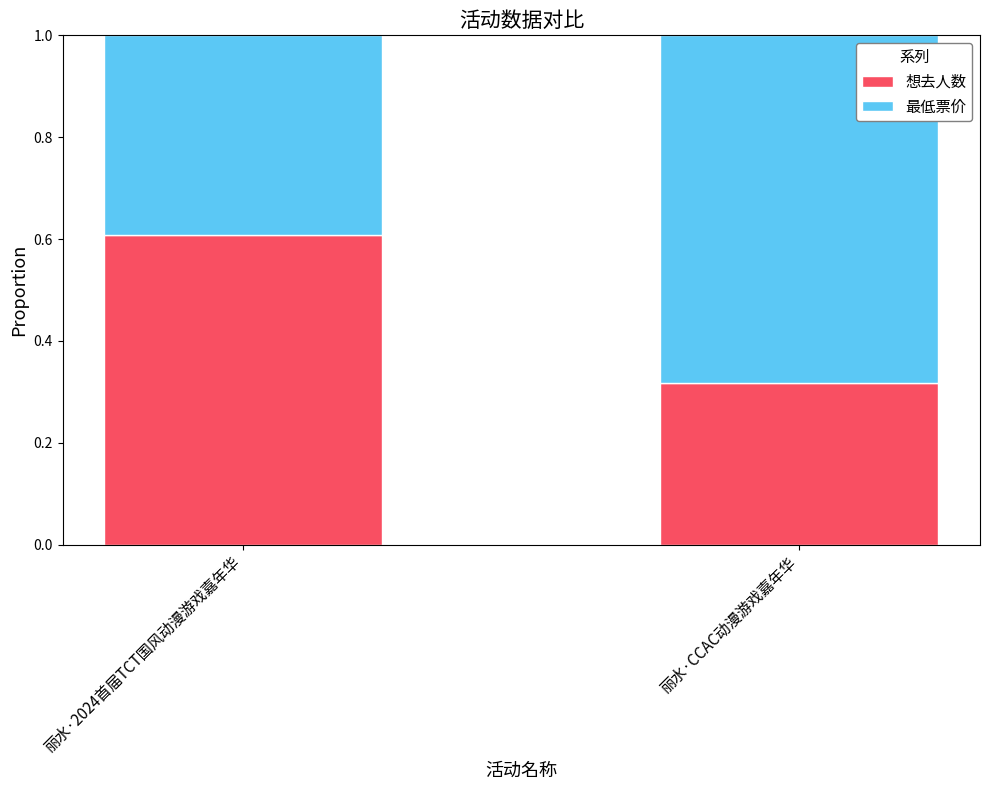

What is the total value across all series at 丽水·2024首届TCT国风动漫游戏嘉年华?

1.0